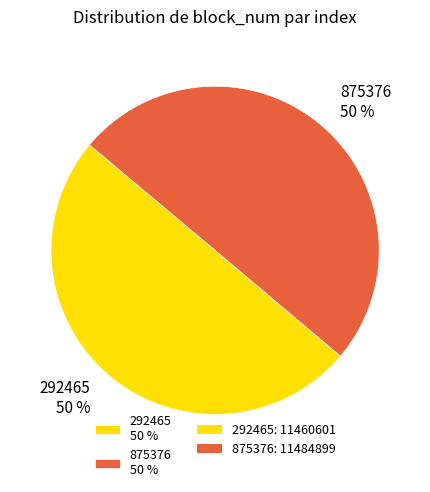

To the nearest percent, what is the average slice percentage?

50%